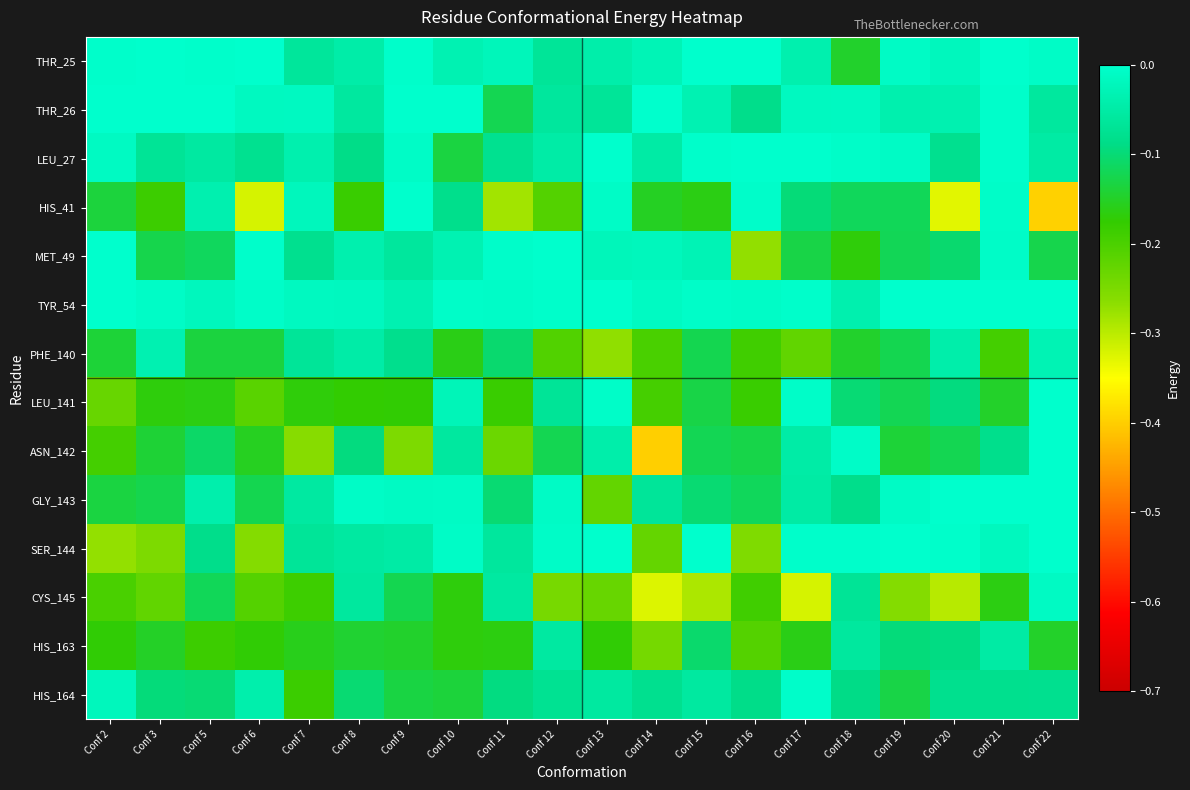

At Conf 22, list the series in order from largest to smallest.

TYR_54, GLY_143, ASN_142, LEU_141, SER_144, THR_25, CYS_145, PHE_140, LEU_27, THR_26, HIS_164, MET_49, HIS_163, HIS_41